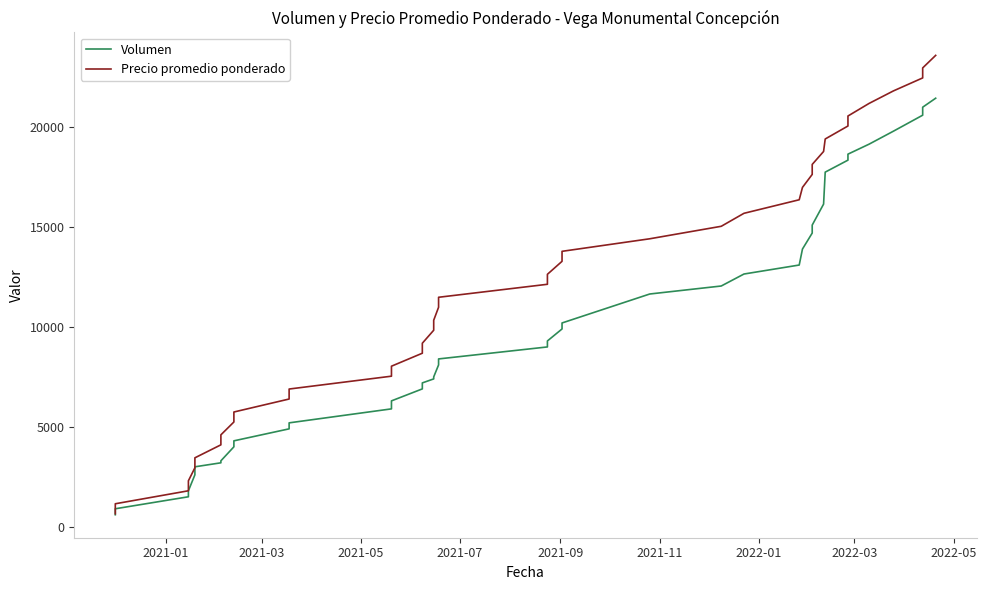

What is the difference between the second highest and second lowest values in the Precio promedio ponderado series?

21816